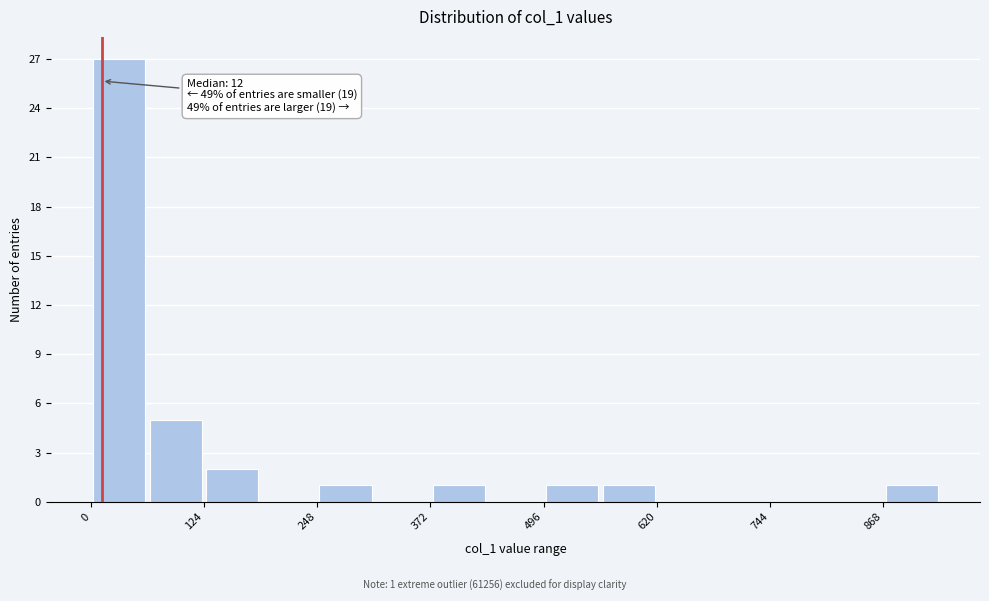

Around what value on the x-axis is the tallest bar? Give the approximate position of its centre, as read against the axis.

40